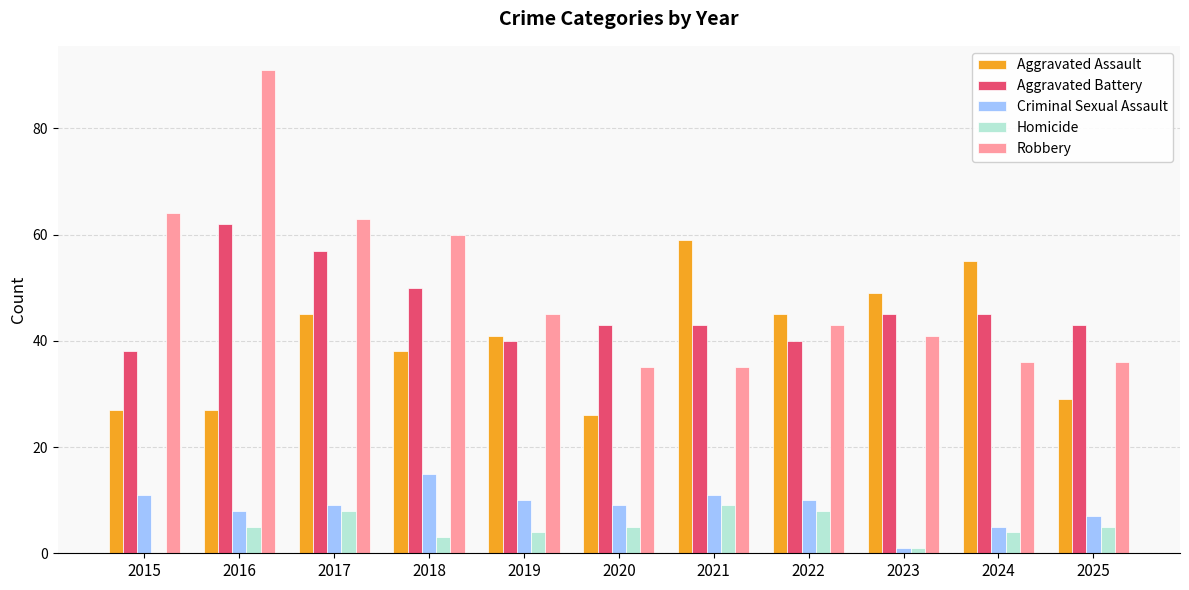

Is it true that Aggravated Assault equals 72 at 2017?

False